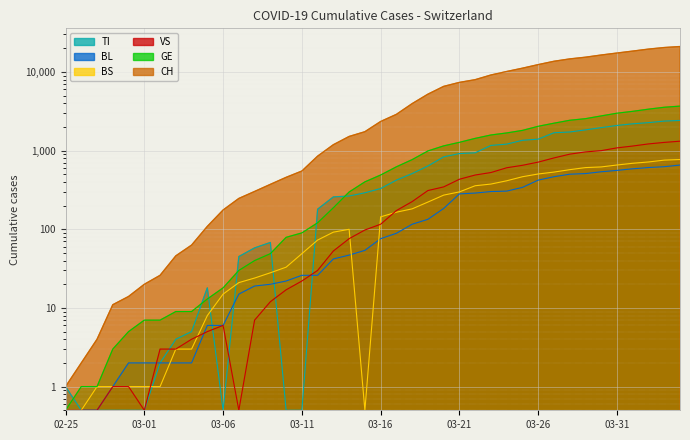

What is the approximate value of CH at 2020-02-29?

14.0